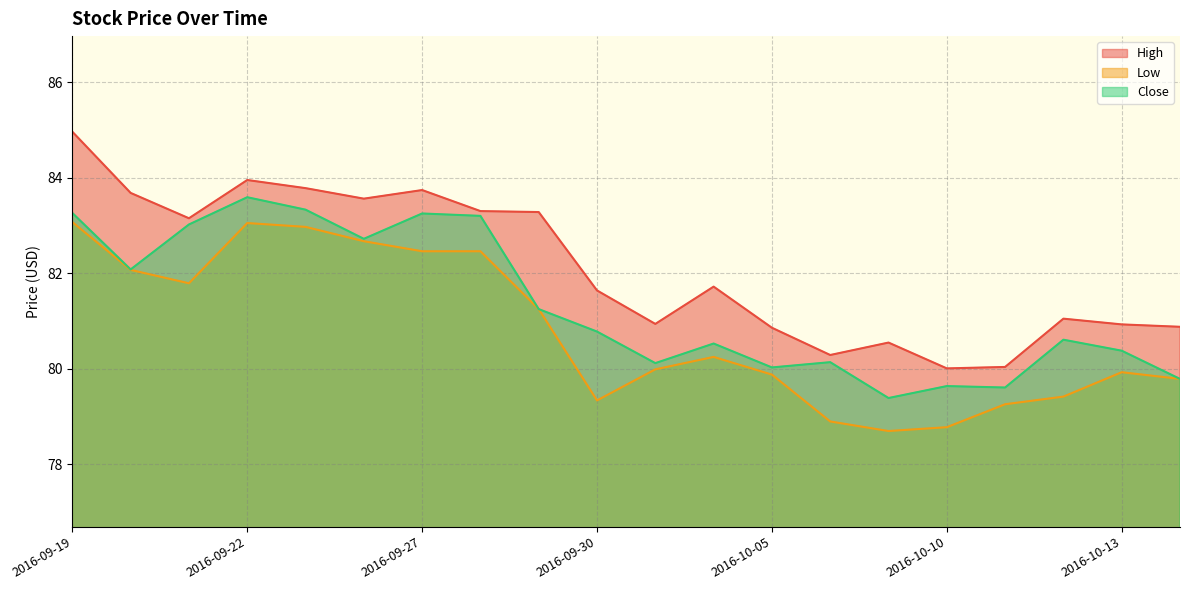

How many lines are shown in the chart?

3